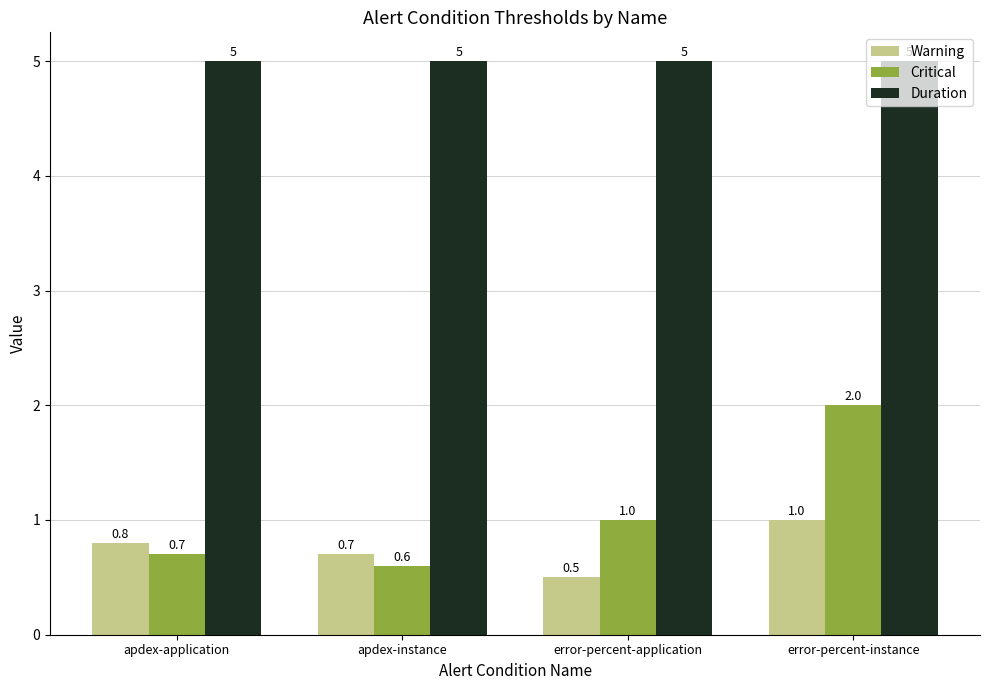

Is it true that Warning equals 0.4 at error-percent-instance?

False